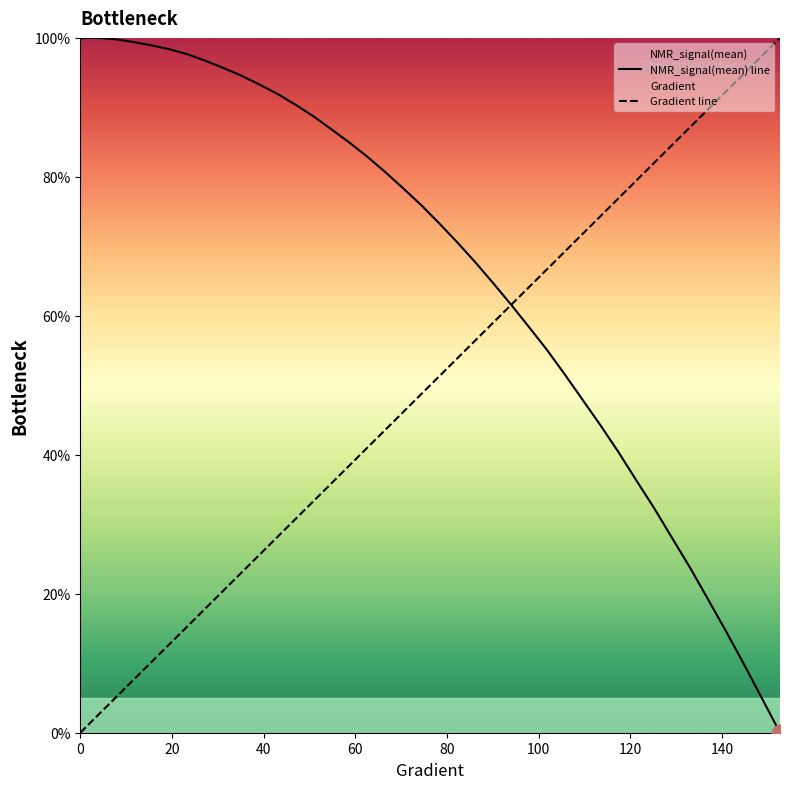

Reading right to left, transcribe all the data shown in this chart.

NMR_signal(mean) line: 0.0	4.9	9.8	14.6	19.1	23.7	28.0	32.3	36.3	40.4	44.2	47.9	51.6	55.1	58.4	61.6	64.7	67.8	70.6	73.3	75.9	78.3	80.7	82.9	84.9	86.8	88.7	90.4	91.9	93.3	94.5	95.6	96.7	97.6	98.3	98.9	99.4	99.8	100.0	100.0
Gradient line: 100.0	97.4	94.9	92.3	89.7	87.2	84.6	82.1	79.5	76.9	74.4	71.8	69.2	66.7	64.1	61.5	59.0	56.4	53.8	51.3	48.7	46.2	43.6	41.0	38.5	35.9	33.3	30.8	28.2	25.6	23.1	20.5	17.9	15.4	12.8	10.3	7.7	5.1	2.6	0.0